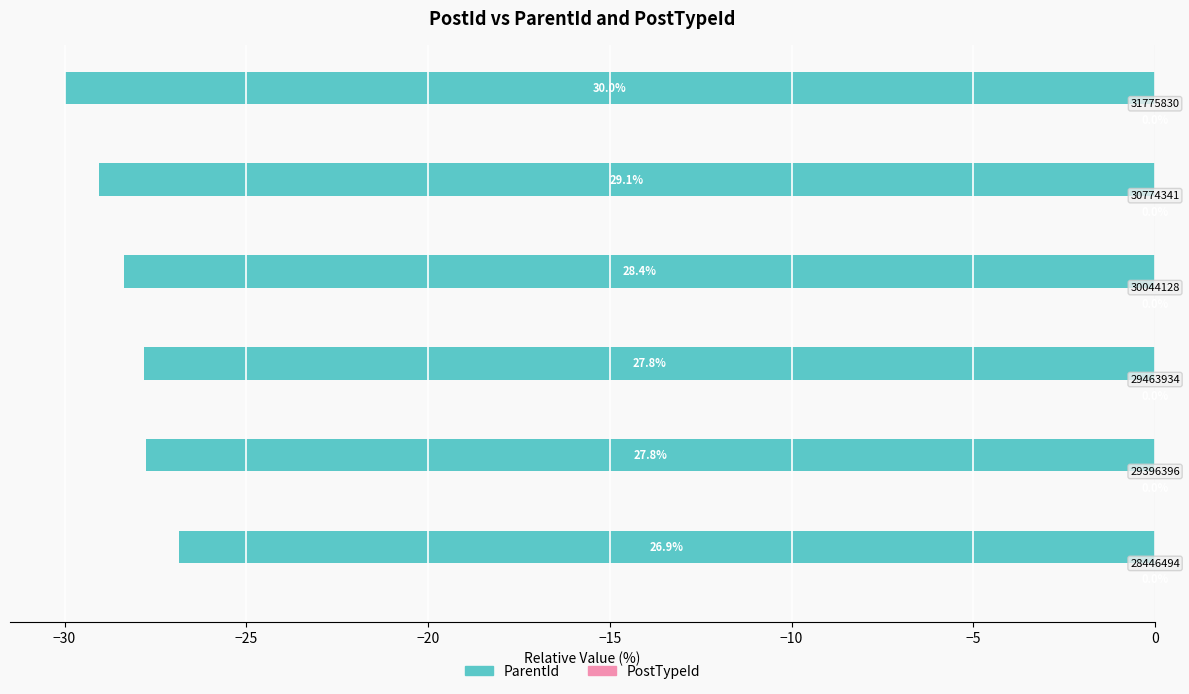

How many groups of bars are there?

6